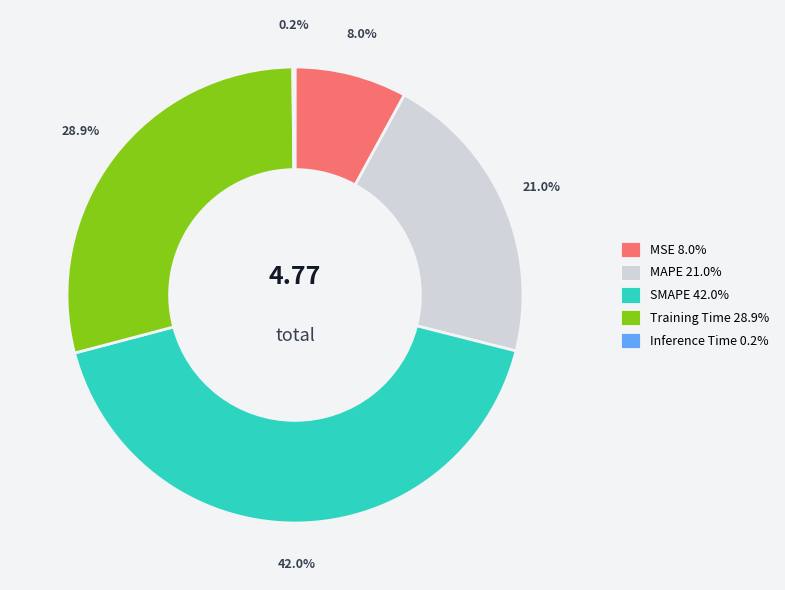

How many slices are in this pie chart?

5